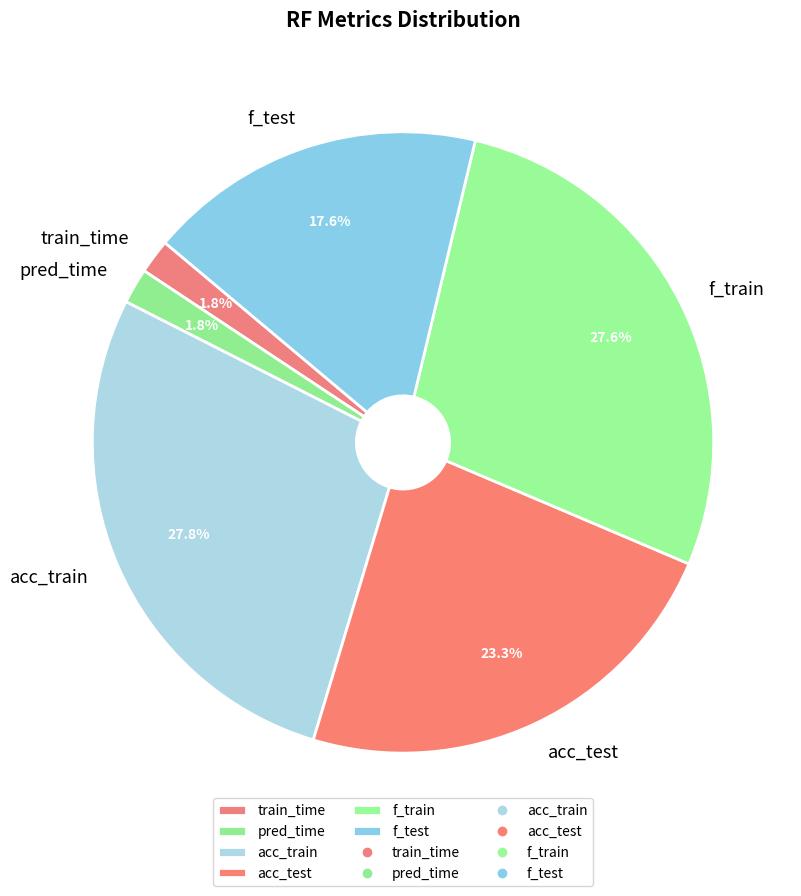

To the nearest percent, what is the difference between the largest and smallest slice percentages?

26%